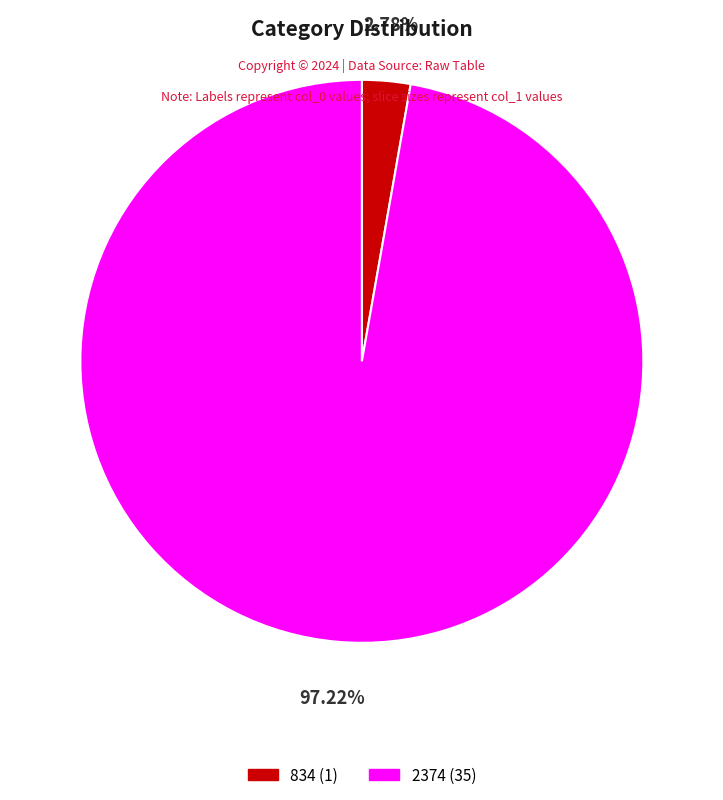

Does 2374 account for over 50% of the chart?

Yes